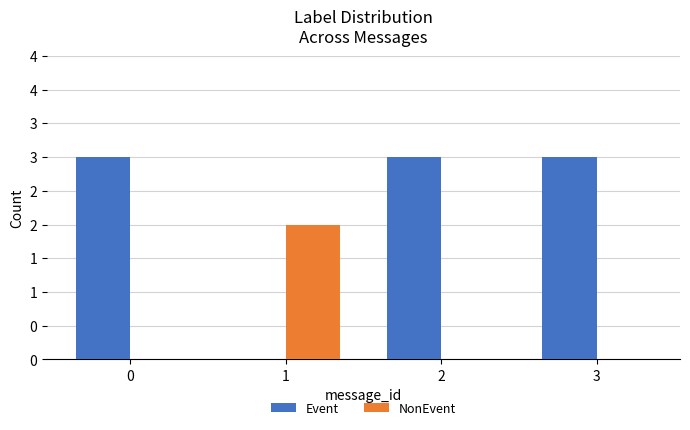

Reading left to right, extract all data points from this chart.

Event: 3	0	3	3
NonEvent: 0	2	0	0